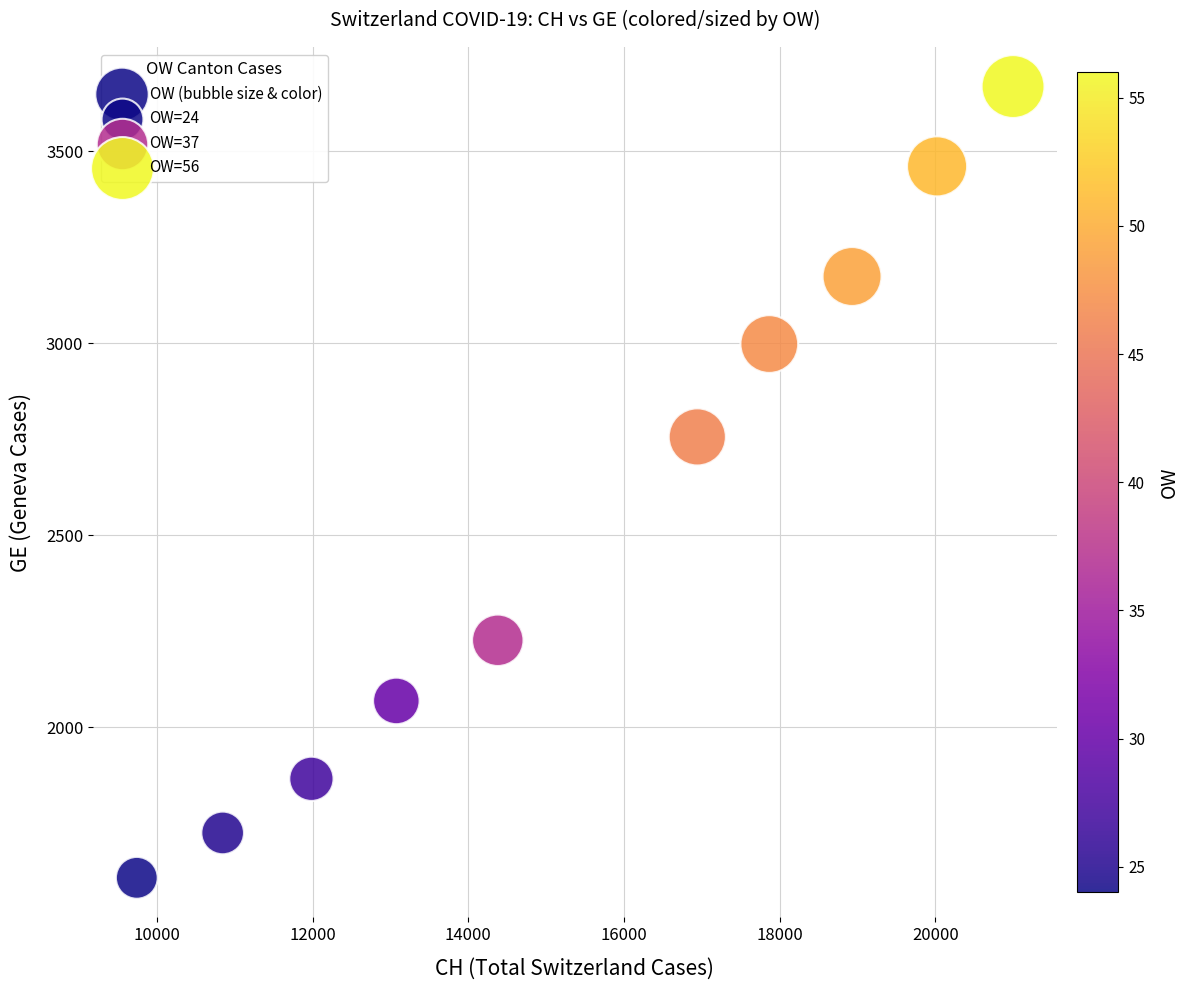

What Y value in the scatter plot is closest to 2638?

2756